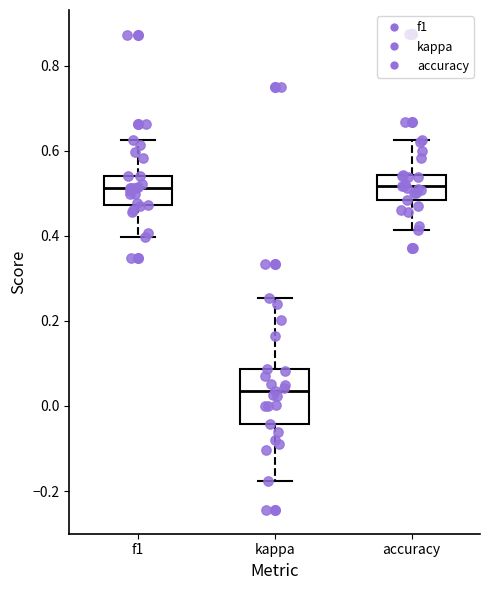

Comparing the boxes themselves (not the whiskers), which one is the tallest?

kappa